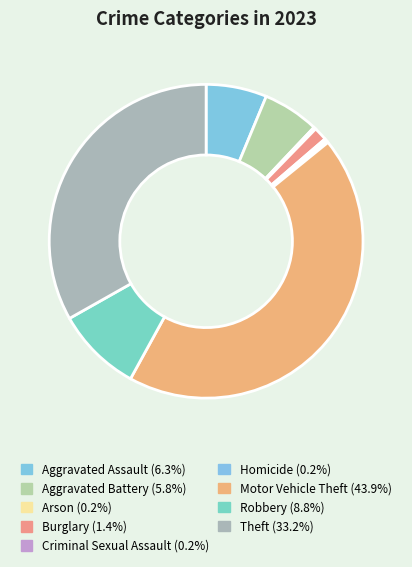

How many slices are in this pie chart?

9